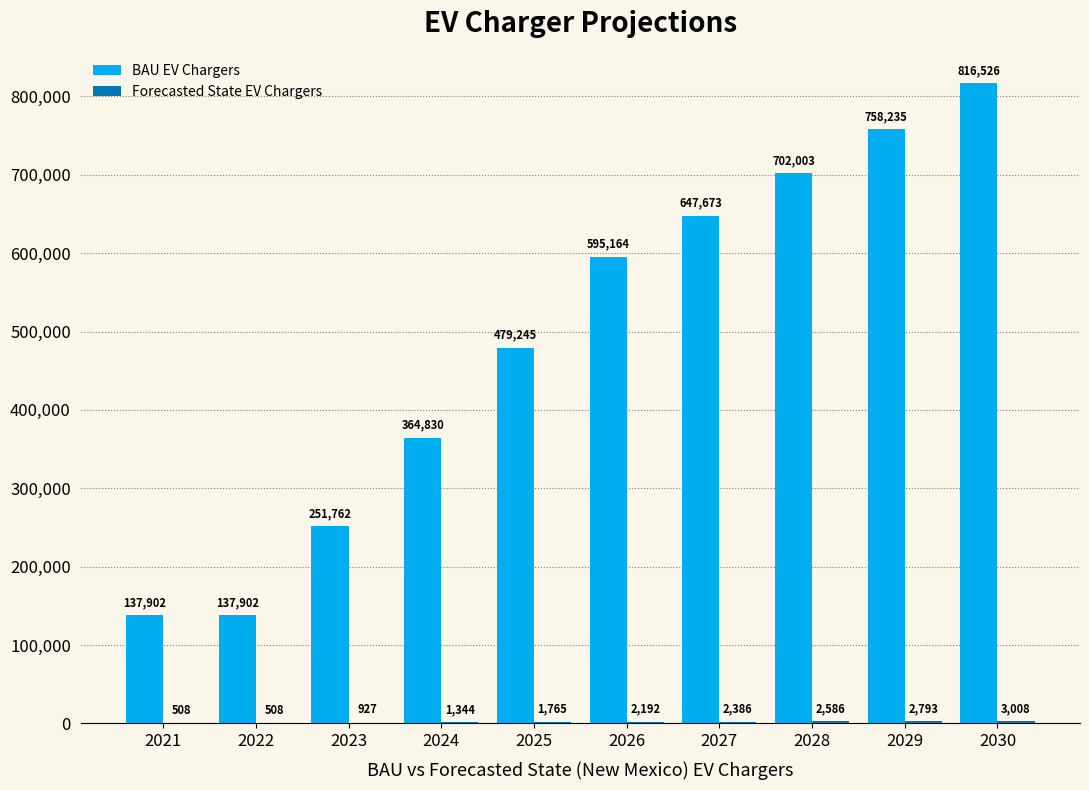

Count the number of categories in the chart.

10